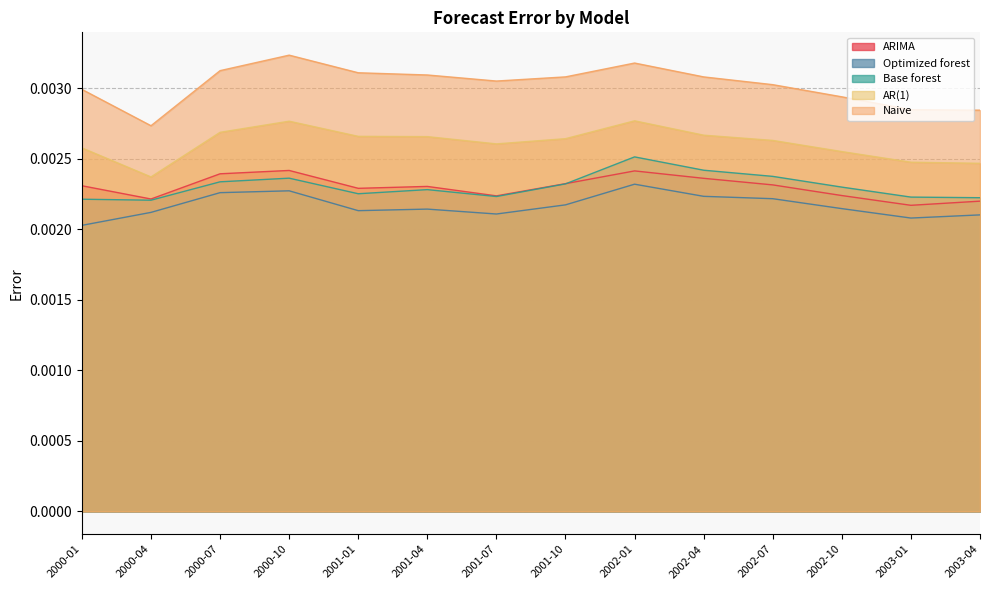

Between 2000-10 and 2001-01, which is larger?

2000-10